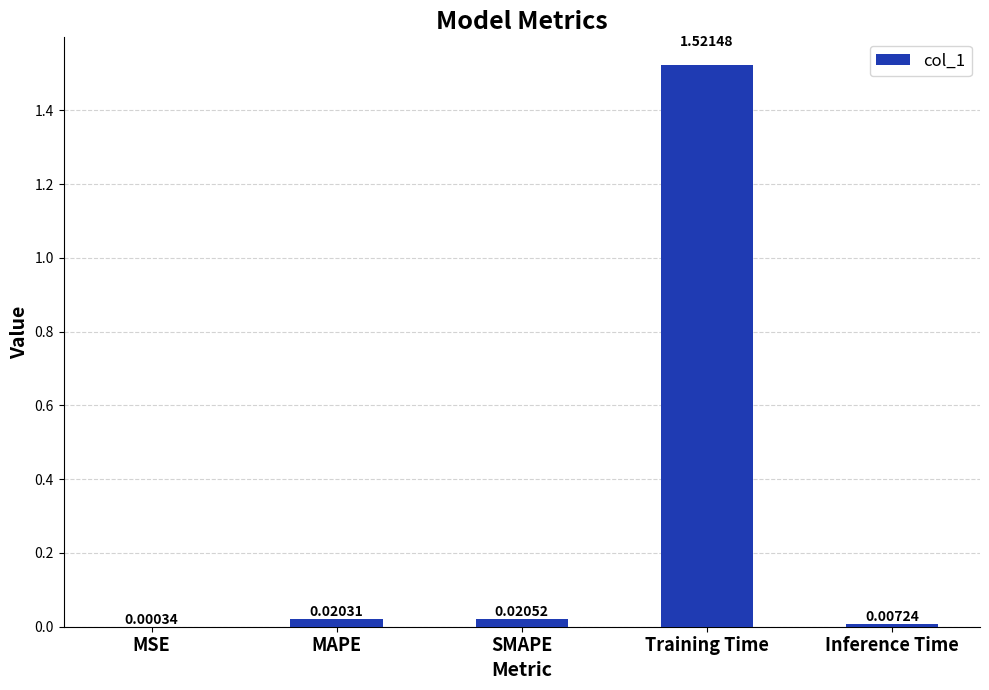

What is the sum of all values?

1.6